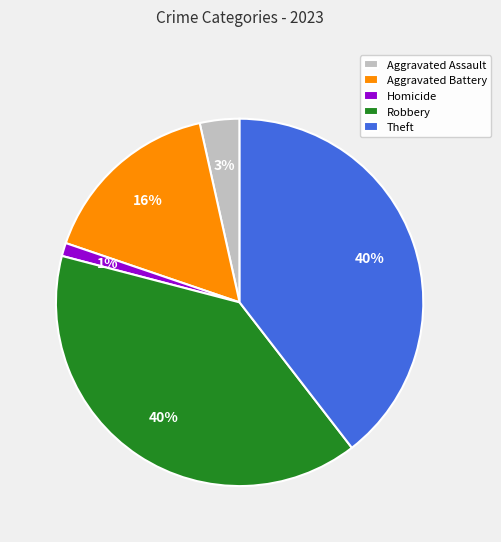

Is the sum of Theft and Robbery greater than half?

Yes